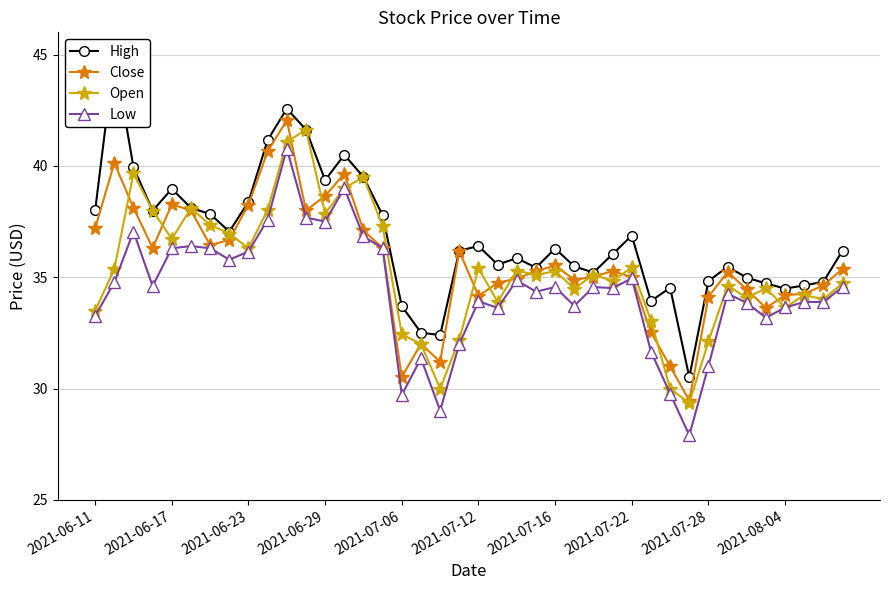

True or false: Low has more than 1 points higher than both neighbors.

True